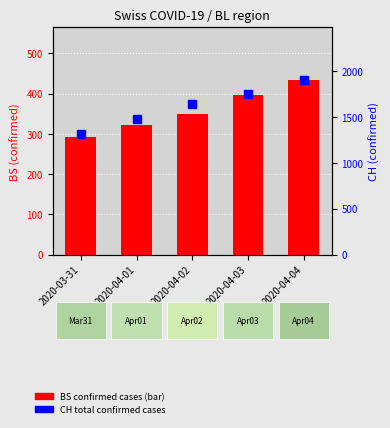

What is the label of the 5th bar from the right?

2020-03-31